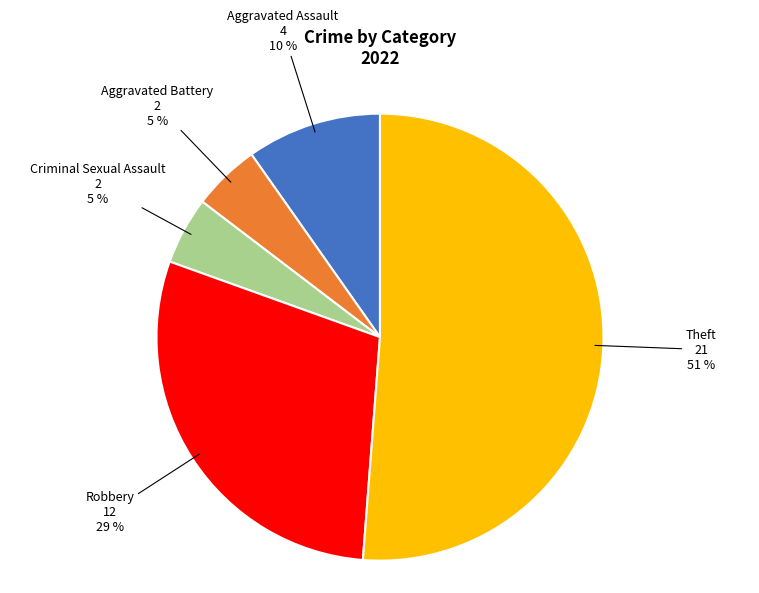

To the nearest percent, what is the average slice percentage?

20%